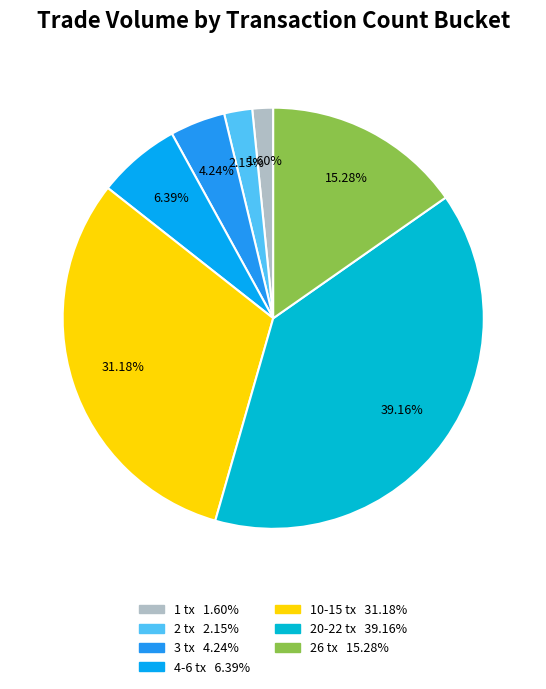

Which slice is the largest?

20-22 tx 39.16%